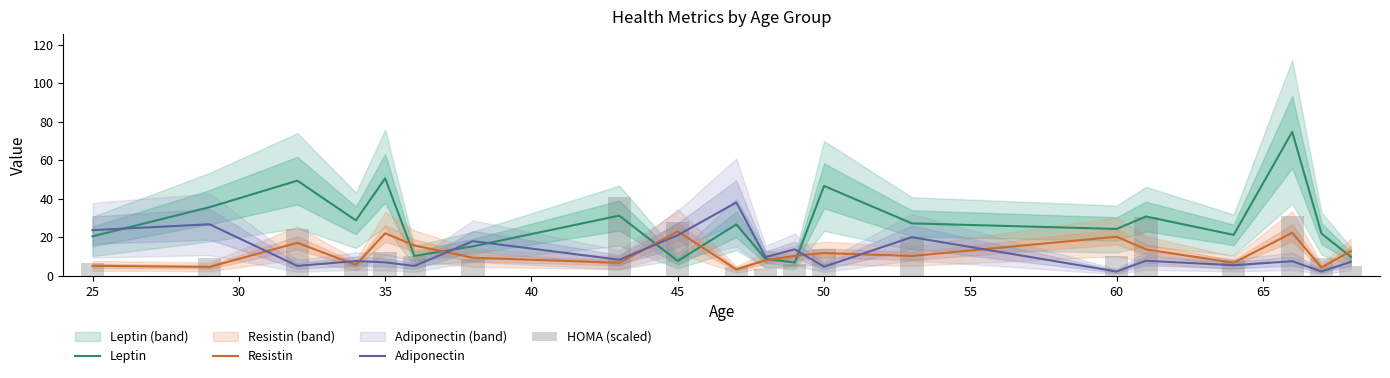

The value of Resistin at 45 is 39.1. True or false?

False